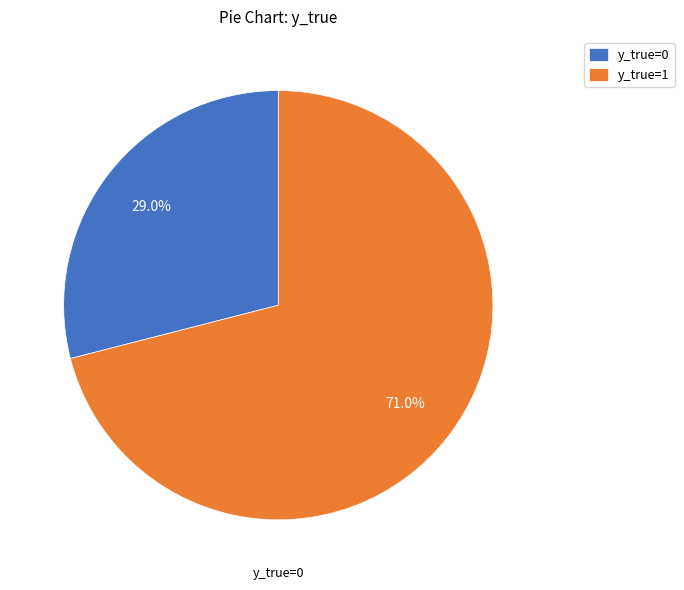

To the nearest percent, what percentage of the pie is y_true=0?

29%